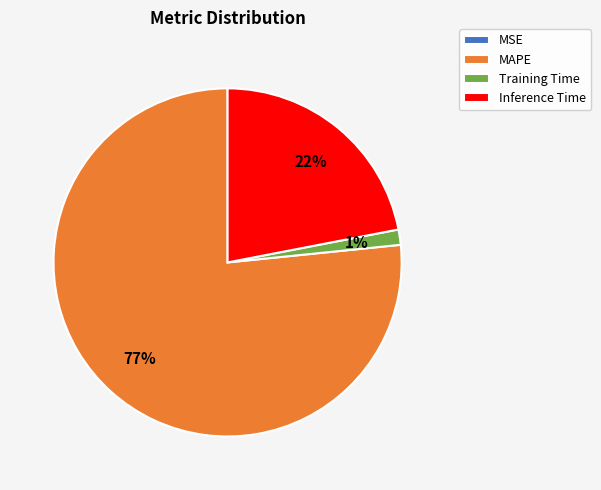

Which category accounts for the majority?

MAPE